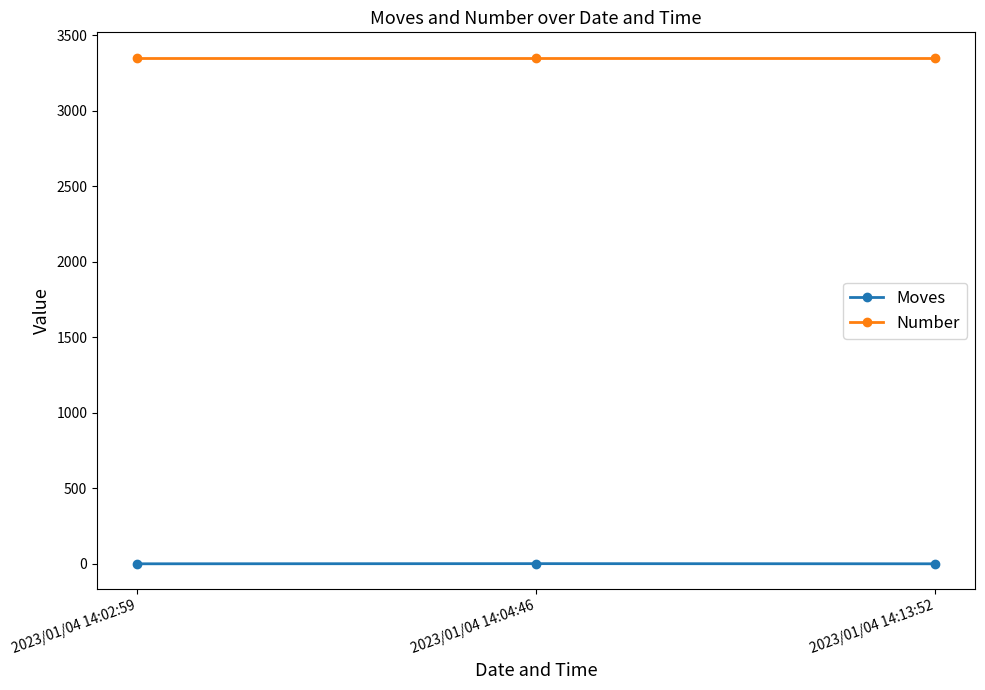

Is the value of Moves at 2023/01/04 14:04:46 greater than the value of Number at 2023/01/04 14:13:52?

No